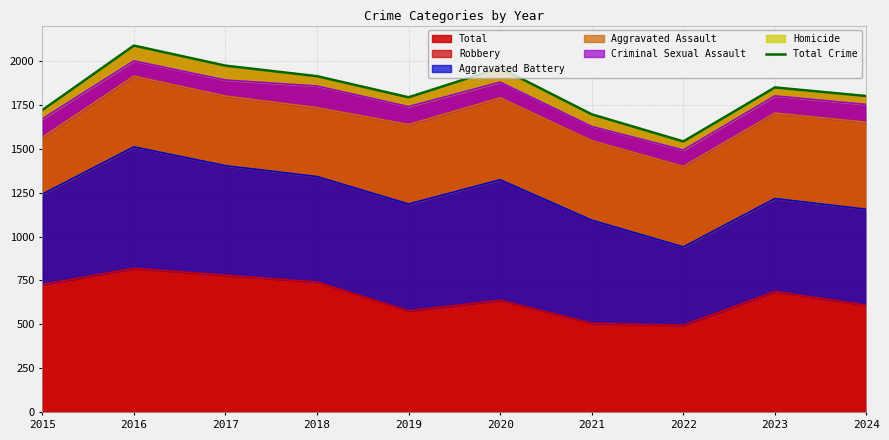

What is the change in value from 2016 to 2021?

-391